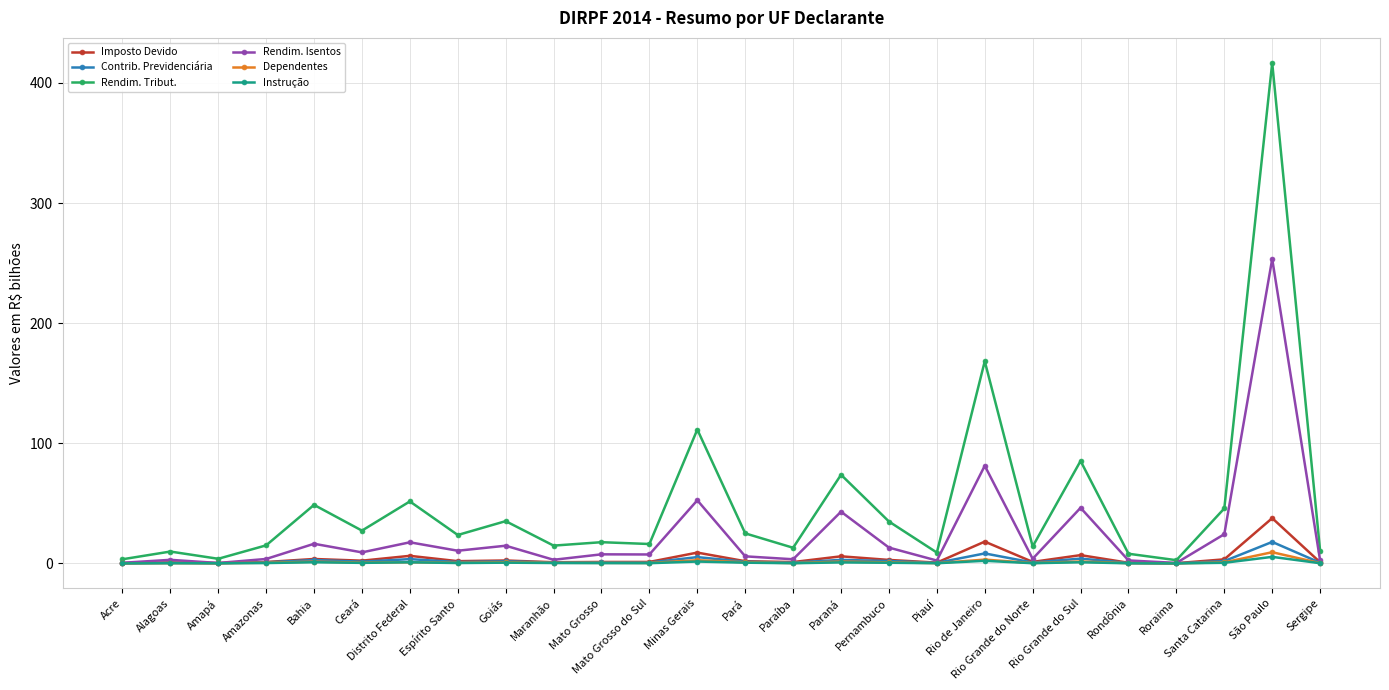

The Rendim. Isentos series shows 34.3 at Minas Gerais. True or false?

False